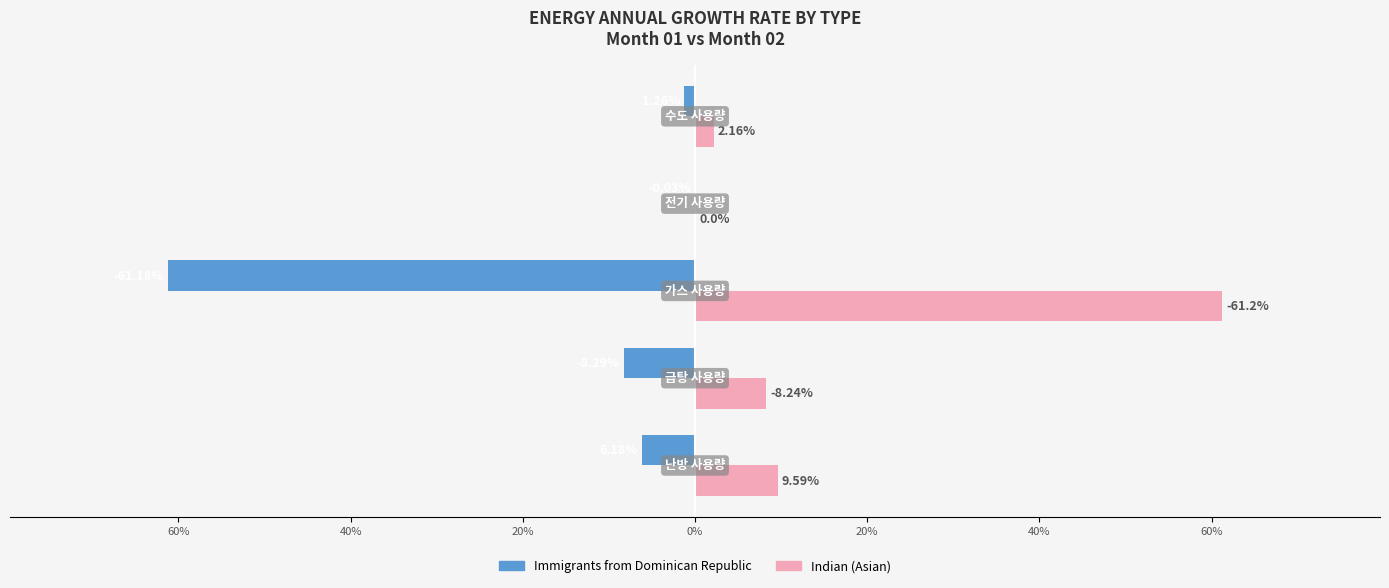

At how many categories does at least one series exceed 37?

1